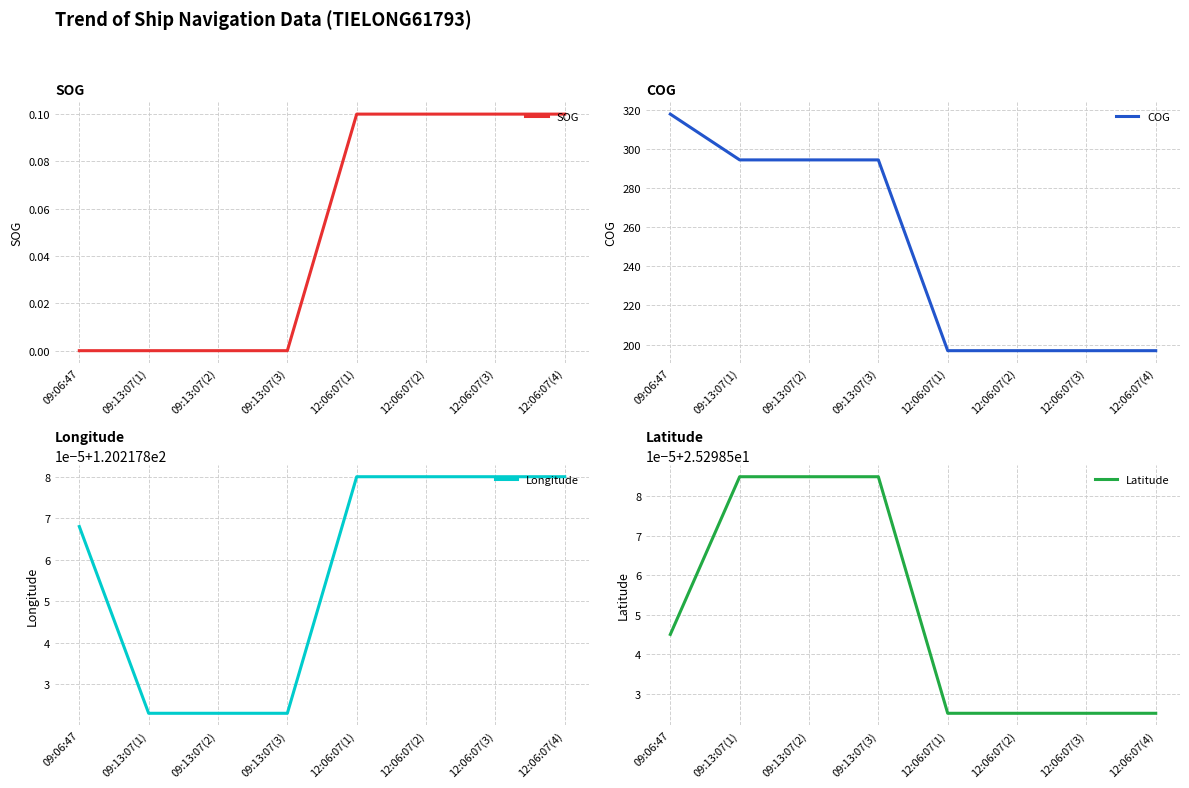

What is the label of the 6th point from the left?

12:06:07(2)